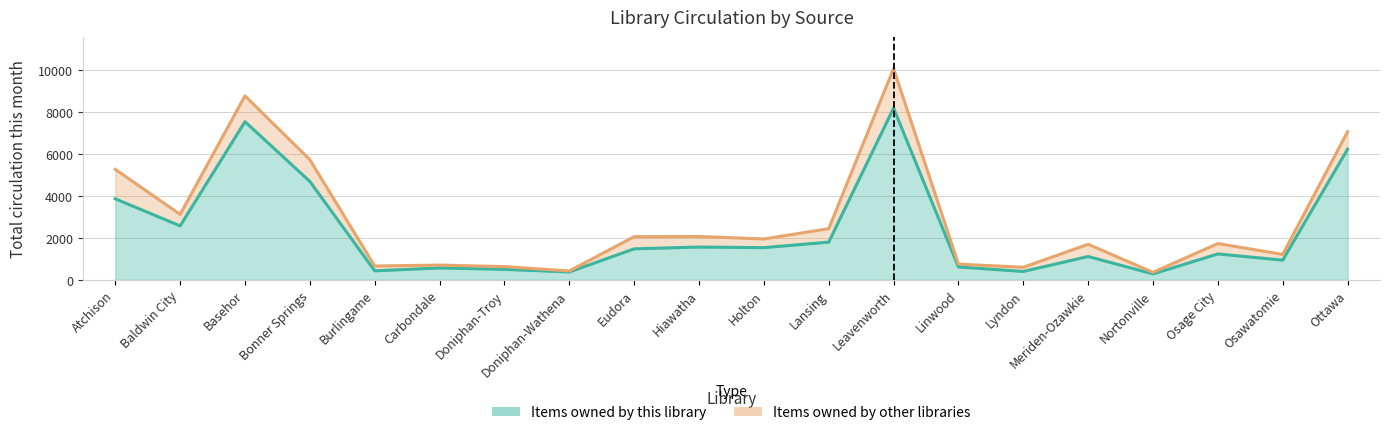

What is the greatest value displayed?

8197